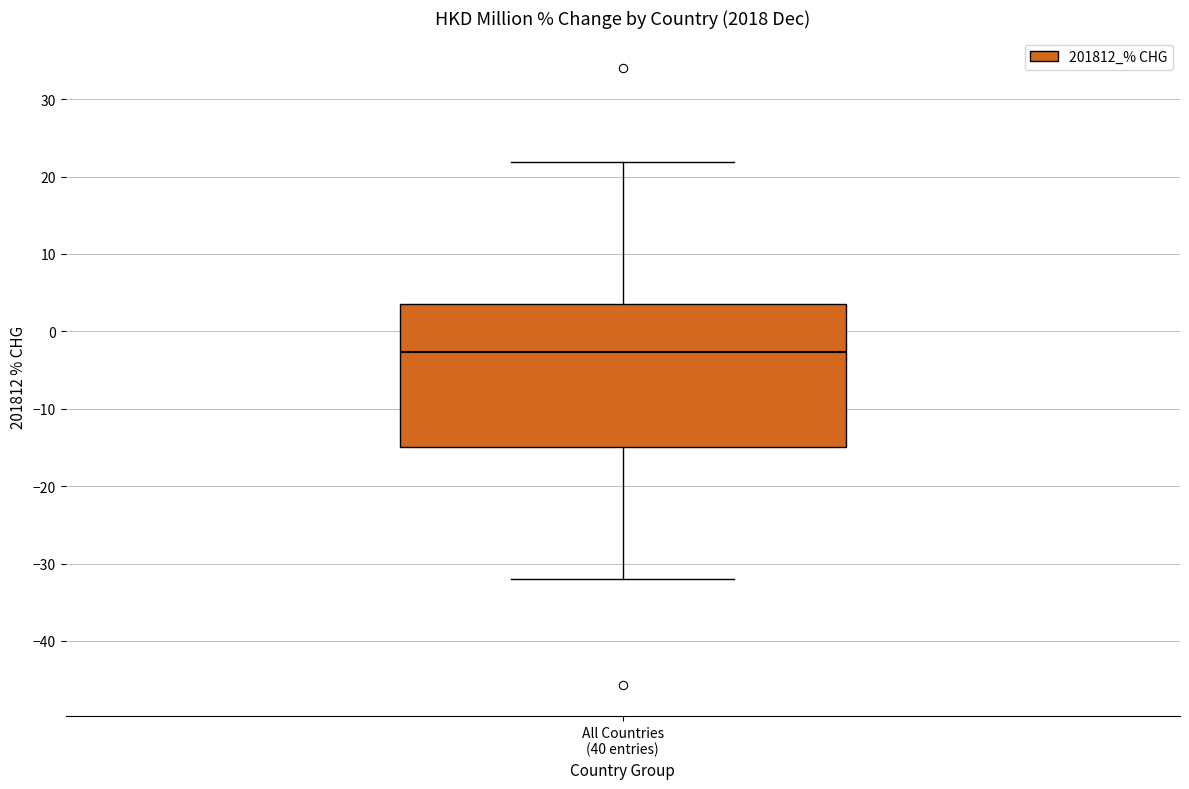

Read this box plot against the y-axis: the position of the median line, the range covered by the box, and the ends of both whiskers. The values are not printed on the chart, so give them approximately, as read against the axis.

median -3, box -15 to 4, whiskers -32 to 22